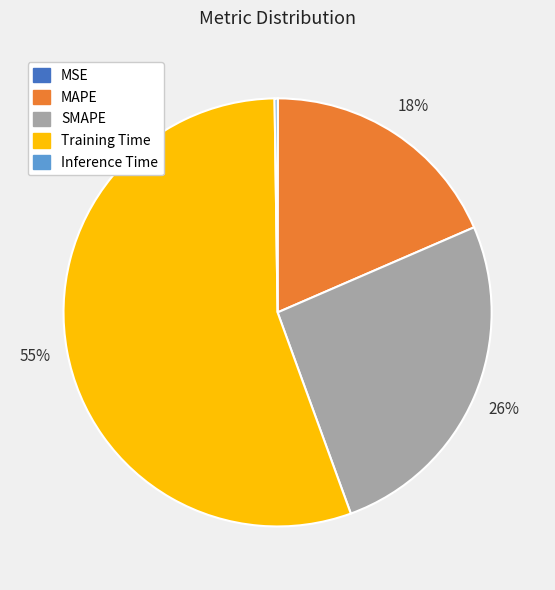

The SMAPE slice represents 26% of the pie. True or false?

True